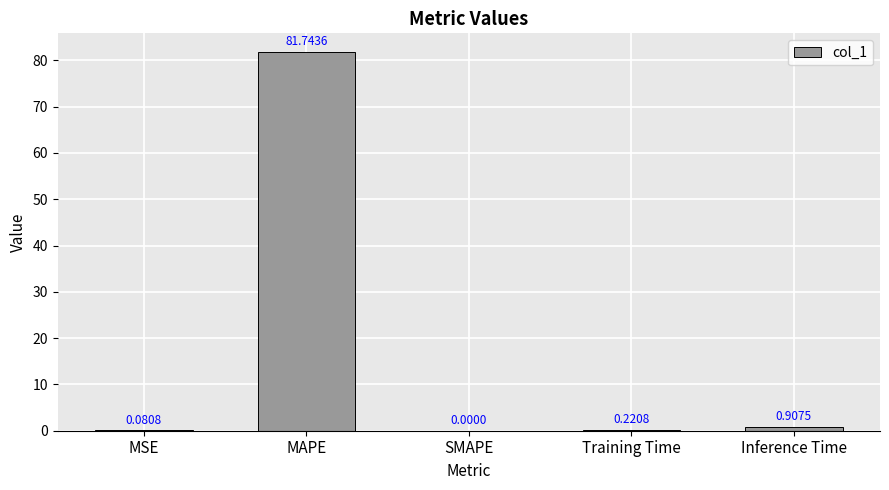

Which label corresponds to the largest value in the chart?

MAPE